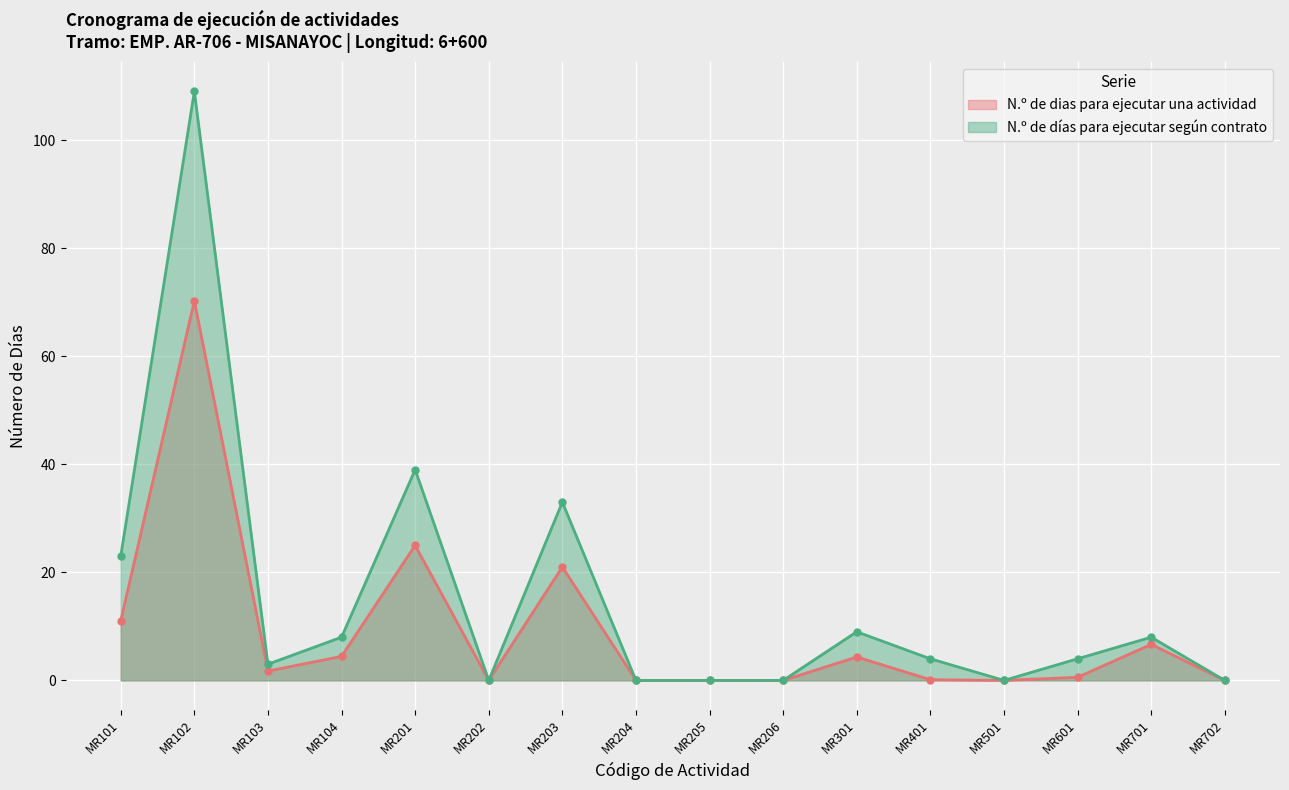

At how many categories does at least one series exceed 76?

1